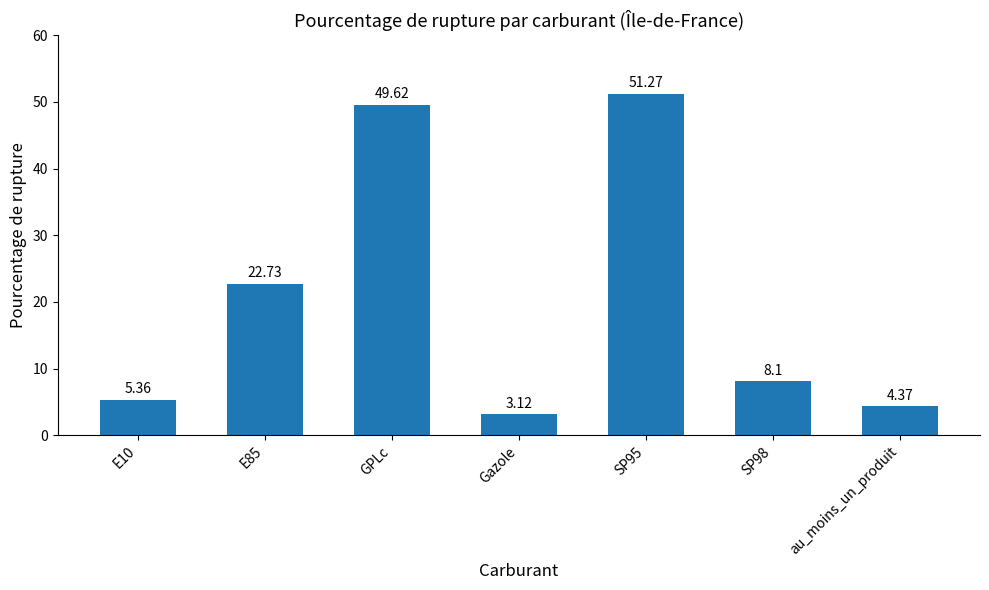

What is the change in value from E10 to SP98?

+2.7